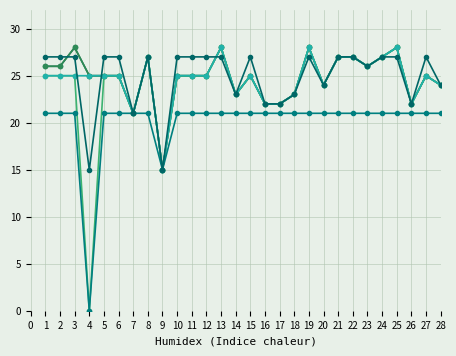

Is this an area chart (filled region under the line)?

No